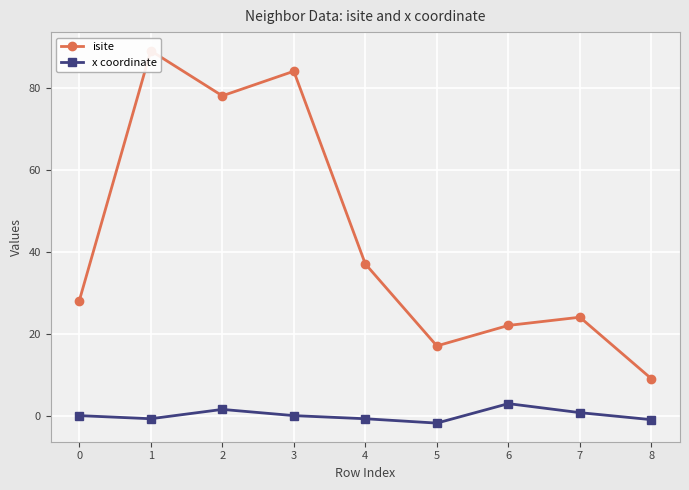

Which series has the widest spread of values?

isite